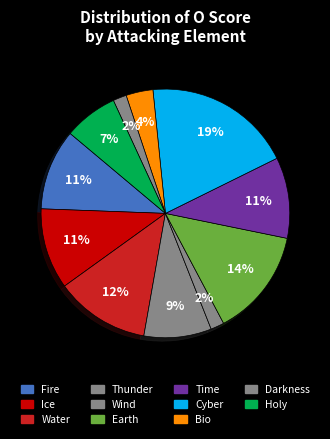

Do Cyber and Time together represent more than half of the pie?

No